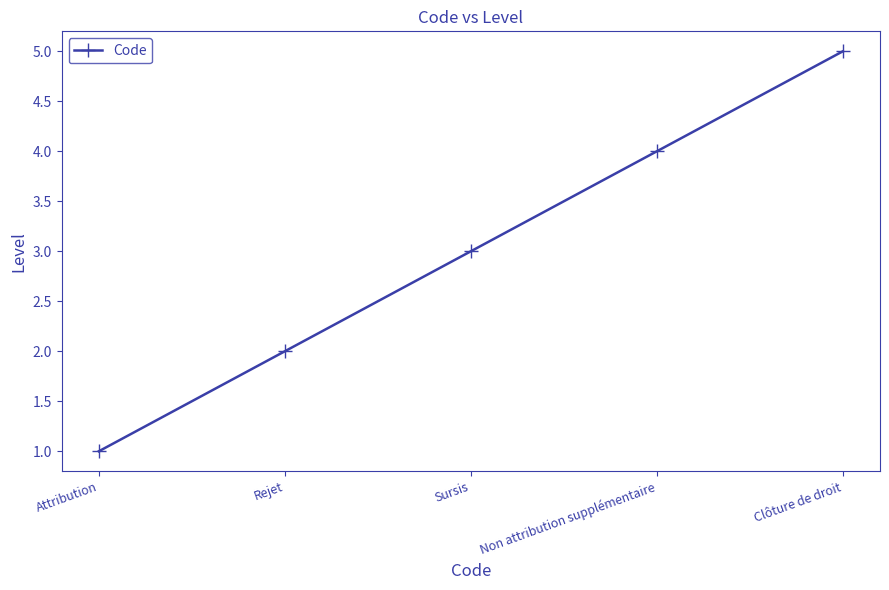

True or false: there are more than 1 points higher than both neighbors.

False